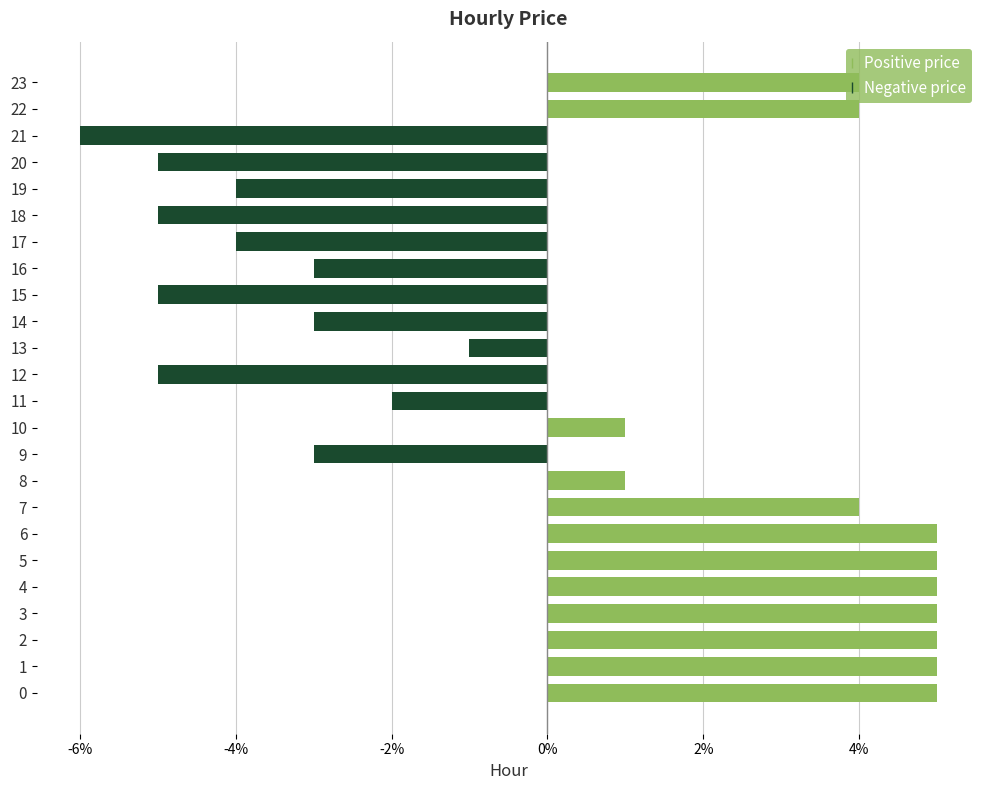

Reading right to left, list all the values displayed in this chart.

Positive price: 0.0	0.0	0.0	0.0	0.0	0.0	0.0	0.0	0.0	0.0	0.0	0.0	0.0	0.0	0.0	0.0	0.0	0.1	0.1	0.1	0.1	0.1	0.1	0.1
Negative price: 0.0	0.0	-0.1	-0.1	-0.0	-0.1	-0.0	-0.0	-0.1	-0.0	-0.0	-0.1	-0.0	0.0	-0.0	0.0	0.0	0.0	0.0	0.0	0.0	0.0	0.0	0.0